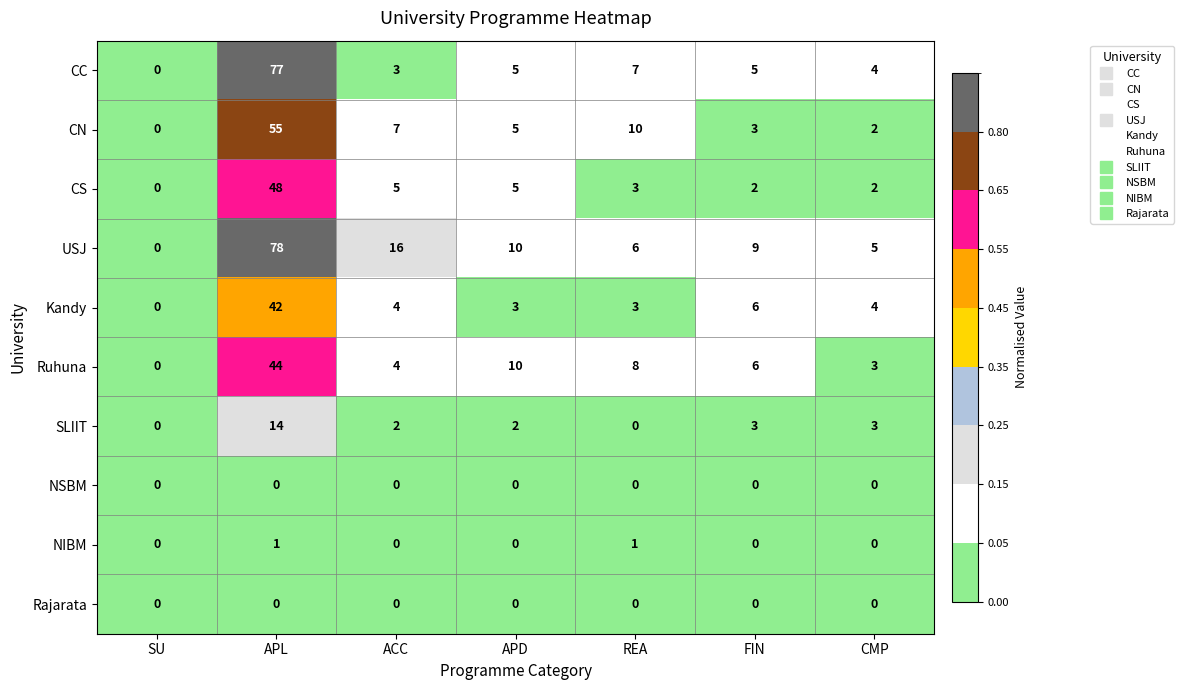

At which label is Ruhuna closest to 22?

APD